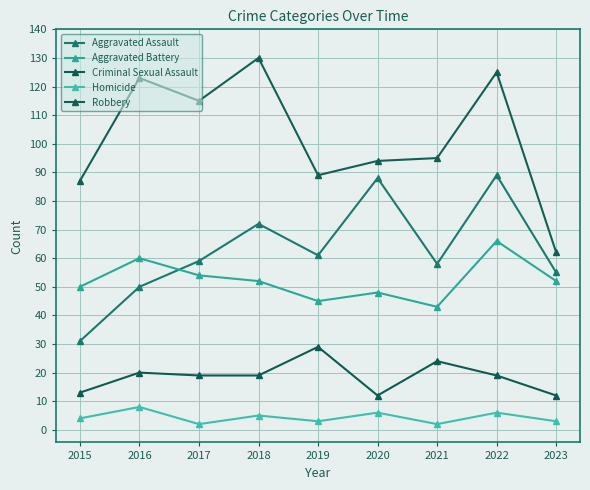

What is the difference between the maximum and minimum values in the Robbery series?

68